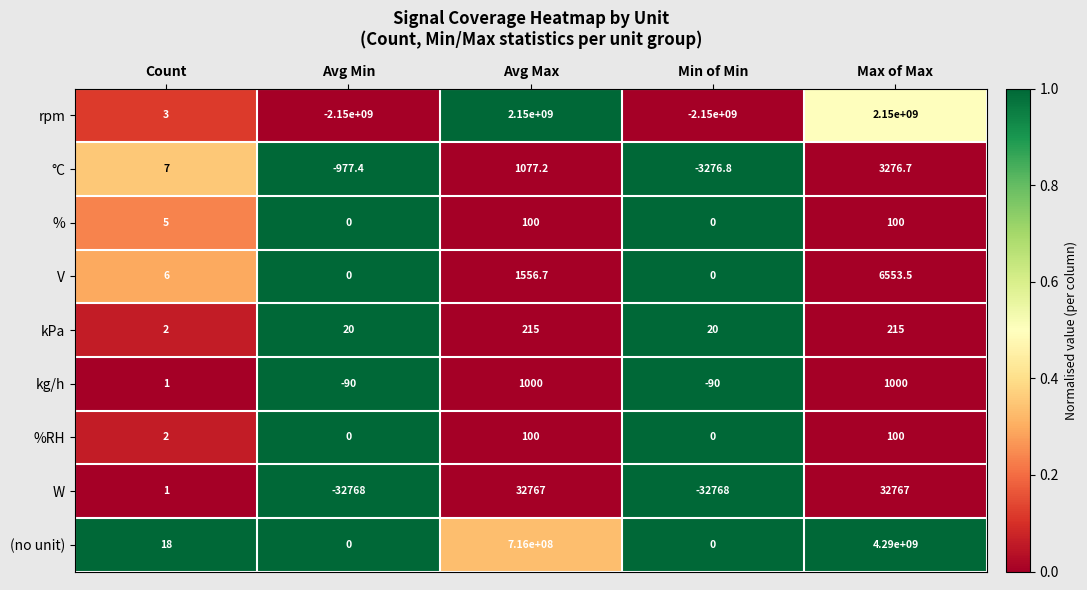

What is the difference between the second highest and second lowest values in the V series?

1556.7